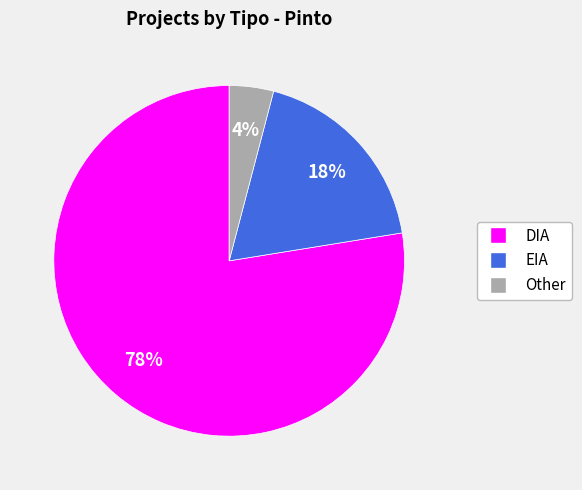

Count the number of slices in the pie.

3